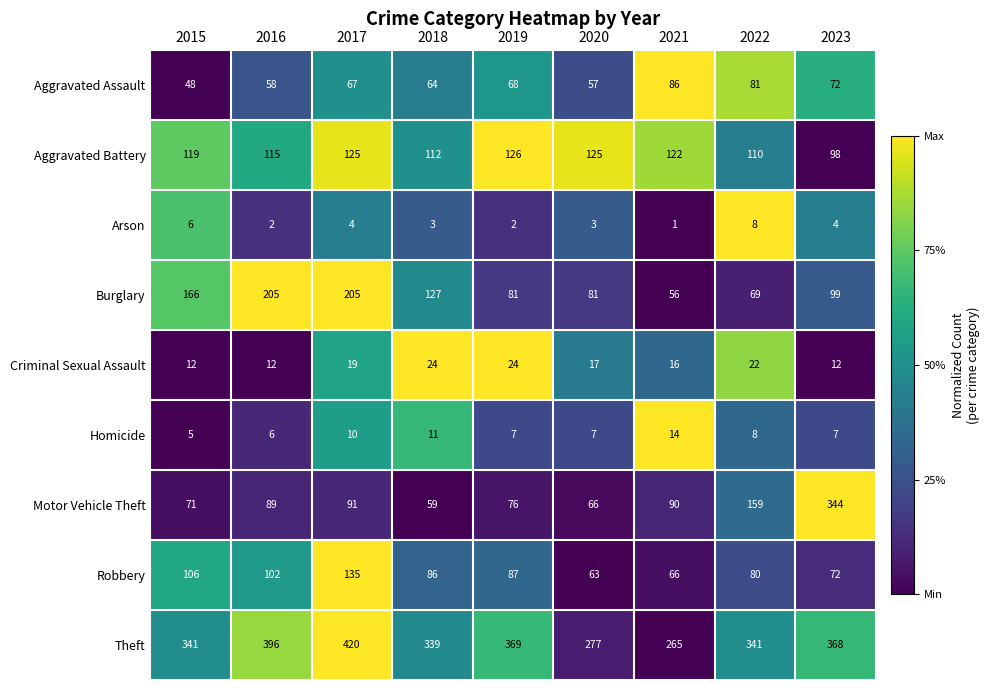

Which series changed the most between 2015 and 2021?

Burglary